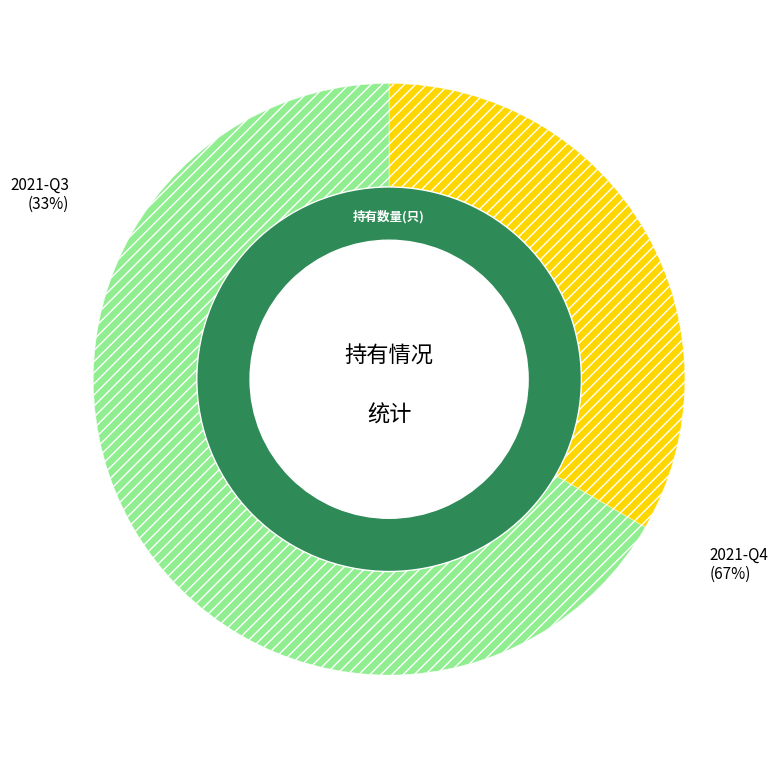

Rank the categories by value from highest to lowest.

2021-Q4, 2021-Q3